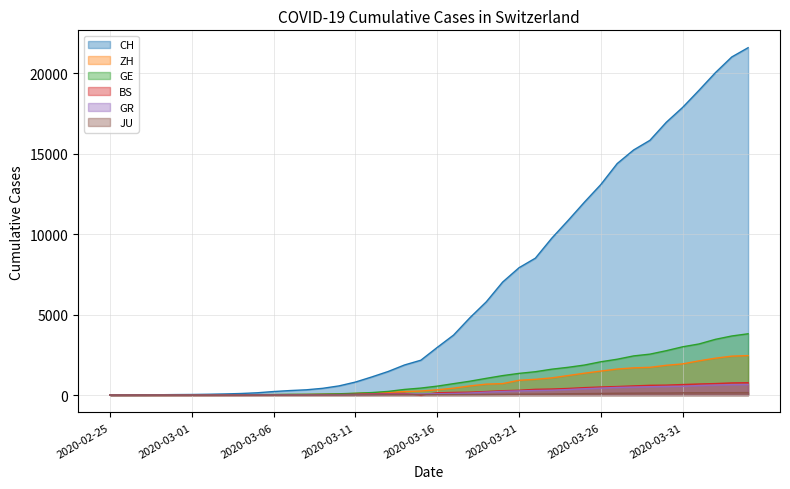

How many series are shown in this chart?

6